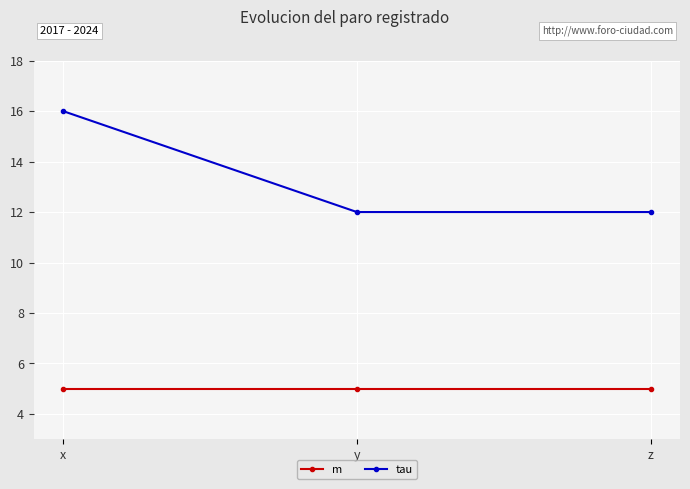

Reading left to right, transcribe all the data shown in this chart.

m: x=5	y=5	z=5
tau: x=16	y=12	z=12